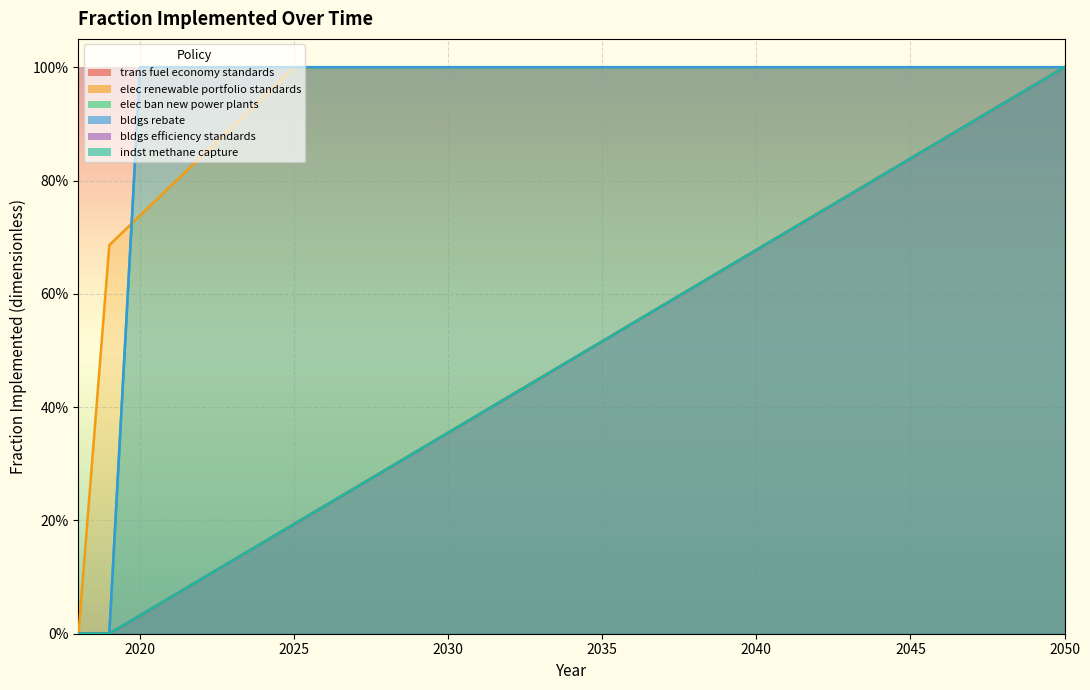

Count the number of data series in this chart.

6